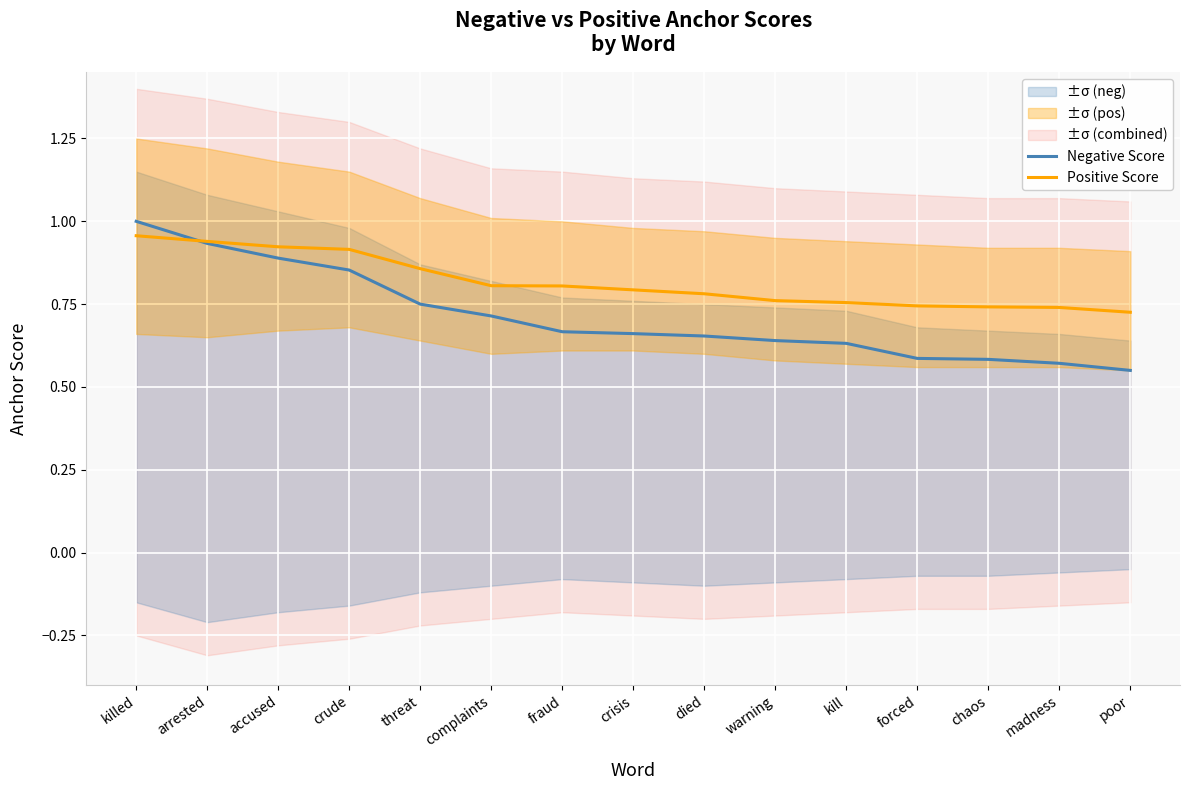

What is the difference between the Negative Score values at accused and chaos?

0.3